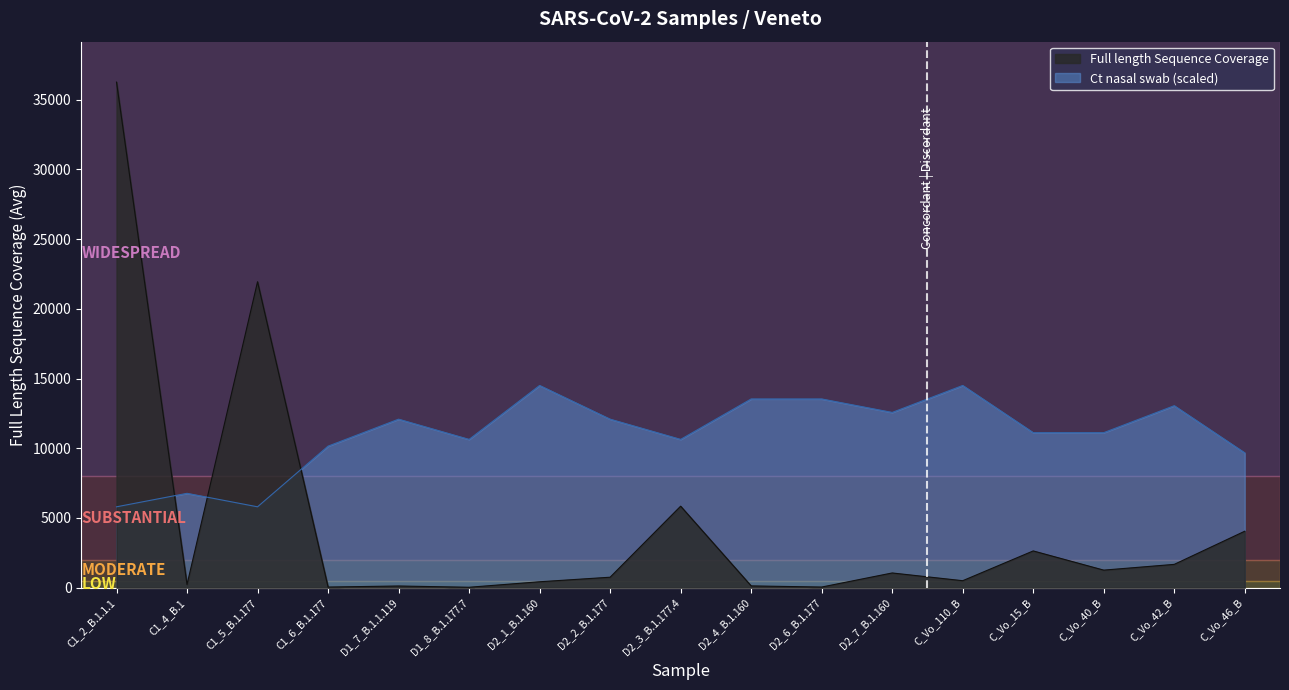

List the labels in order of value, largest first.

C1_2_B.1.1.1, C1_5_B.1.177, D2_3_B.1.177.4, C_Vo_46_B, C_Vo_15_B, C_Vo_42_B, C_Vo_40_B, D2_7_B.1.160, D2_2_B.1.177, C_Vo_110_B, D2_1_B.1.160, C1_4_B.1, D2_4_B.1.160, D1_7_B.1.1.119, D2_6_B.1.177, C1_6_B.1.177, D1_8_B.1.177.7